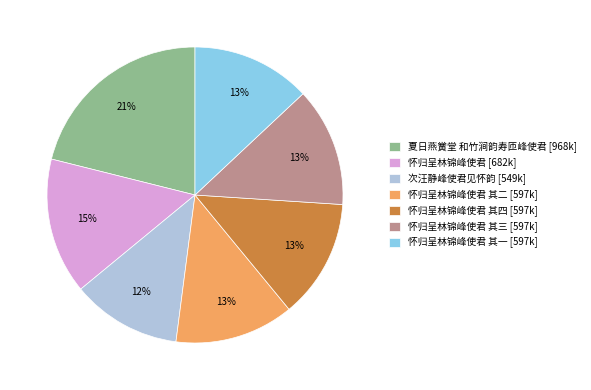

To the nearest percent, what percentage of the pie is 怀归呈林锦峰使君 其四 [597k]?

13%